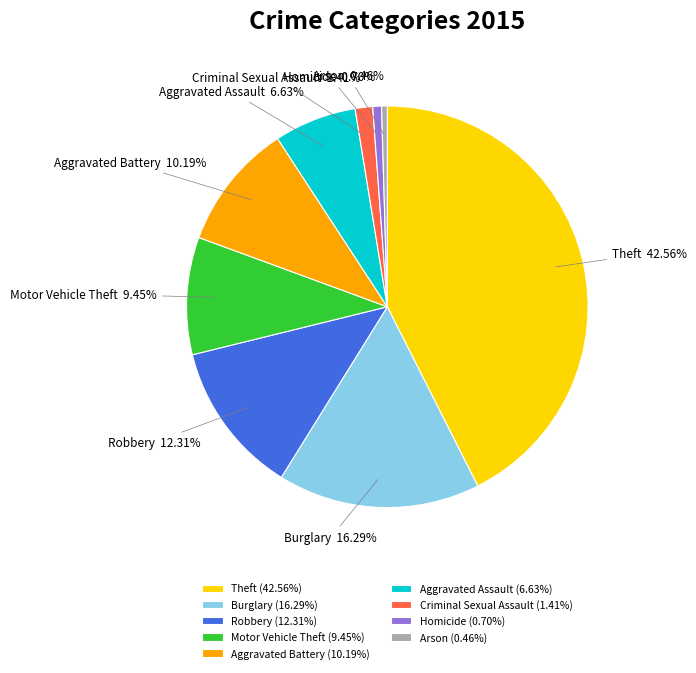

Is it true that Criminal Sexual Assault is 11% of the pie?

False